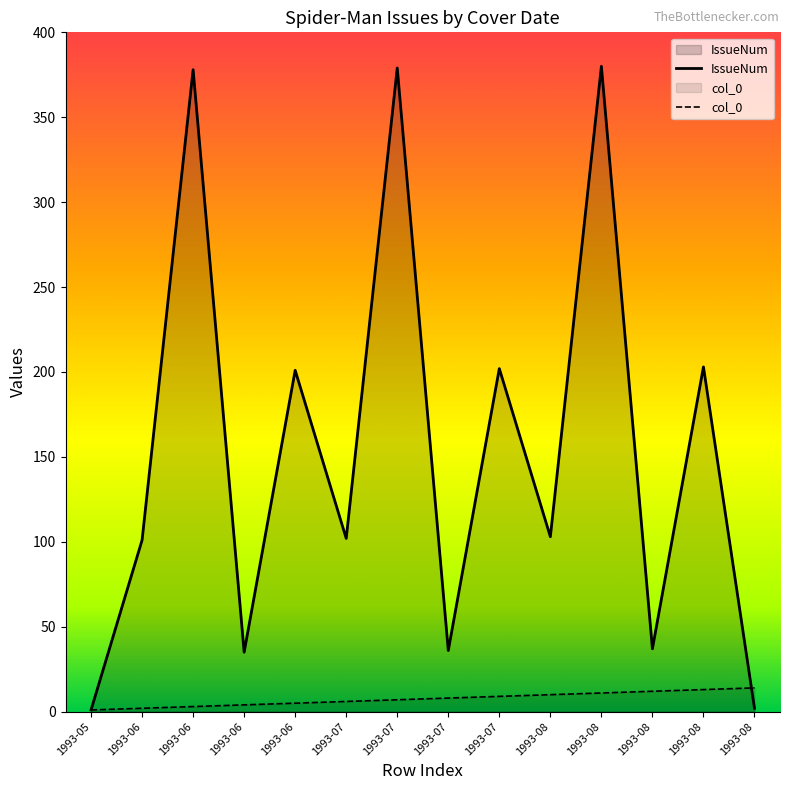

Reading left to right, transcribe all the data shown in this chart.

IssueNum: 1	101	378	35	201	102	379	36	202	103	380	37	203	2
col_0: 1	2	3	4	5	6	7	8	9	10	11	12	13	14